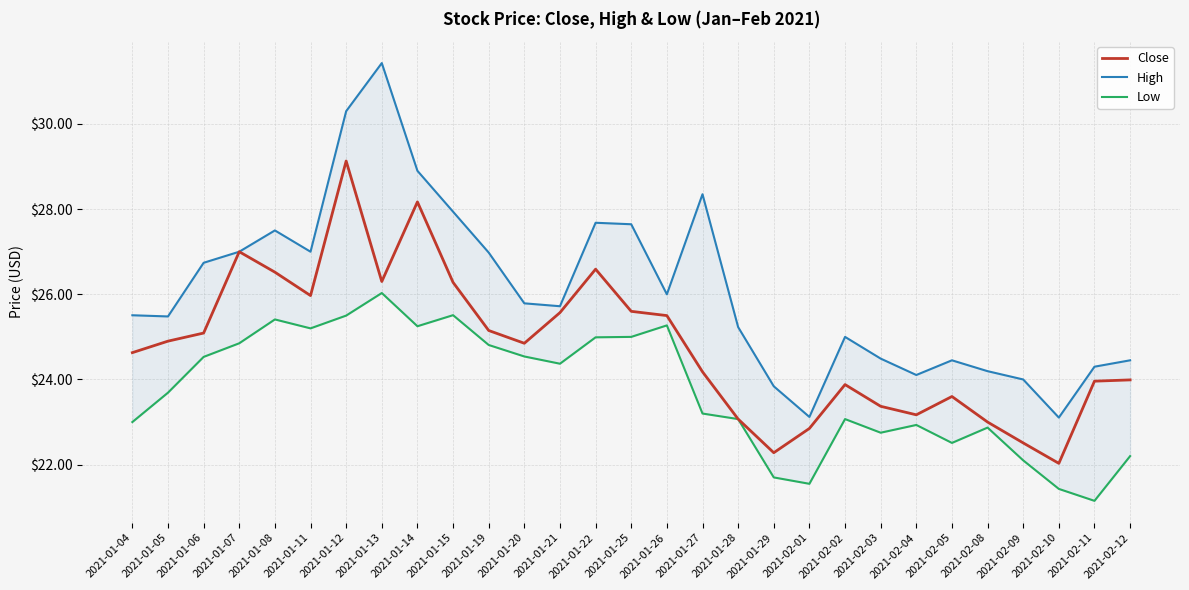

Reading left to right, list all the values displayed in this chart.

Close: 2021-01-04=24.6	2021-01-05=24.9	2021-01-06=25.1	2021-01-07=27.0	2021-01-08=26.5	2021-01-11=26.0	2021-01-12=29.1	2021-01-13=26.3	2021-01-14=28.2	2021-01-15=26.3	2021-01-19=25.1	2021-01-20=24.9	2021-01-21=25.6	2021-01-22=26.6	2021-01-25=25.6	2021-01-26=25.5	2021-01-27=24.2	2021-01-28=23.1	2021-01-29=22.3	2021-02-01=22.9	2021-02-02=23.9	2021-02-03=23.4	2021-02-04=23.2	2021-02-05=23.6	2021-02-08=23.0	2021-02-09=22.5	2021-02-10=22.0	2021-02-11=24.0	2021-02-12=24.0
High: 2021-01-04=25.5	2021-01-05=25.5	2021-01-06=26.7	2021-01-07=27.0	2021-01-08=27.5	2021-01-11=27.0	2021-01-12=30.3	2021-01-13=31.4	2021-01-14=28.9	2021-01-15=27.9	2021-01-19=27.0	2021-01-20=25.8	2021-01-21=25.7	2021-01-22=27.7	2021-01-25=27.6	2021-01-26=26.0	2021-01-27=28.4	2021-01-28=25.2	2021-01-29=23.8	2021-02-01=23.1	2021-02-02=25.0	2021-02-03=24.5	2021-02-04=24.1	2021-02-05=24.5	2021-02-08=24.2	2021-02-09=24.0	2021-02-10=23.1	2021-02-11=24.3	2021-02-12=24.5
Low: 2021-01-04=23.0	2021-01-05=23.7	2021-01-06=24.5	2021-01-07=24.9	2021-01-08=25.4	2021-01-11=25.2	2021-01-12=25.5	2021-01-13=26.0	2021-01-14=25.2	2021-01-15=25.5	2021-01-19=24.8	2021-01-20=24.5	2021-01-21=24.4	2021-01-22=25.0	2021-01-25=25.0	2021-01-26=25.3	2021-01-27=23.2	2021-01-28=23.1	2021-01-29=21.7	2021-02-01=21.5	2021-02-02=23.1	2021-02-03=22.8	2021-02-04=22.9	2021-02-05=22.5	2021-02-08=22.9	2021-02-09=22.1	2021-02-10=21.4	2021-02-11=21.1	2021-02-12=22.2